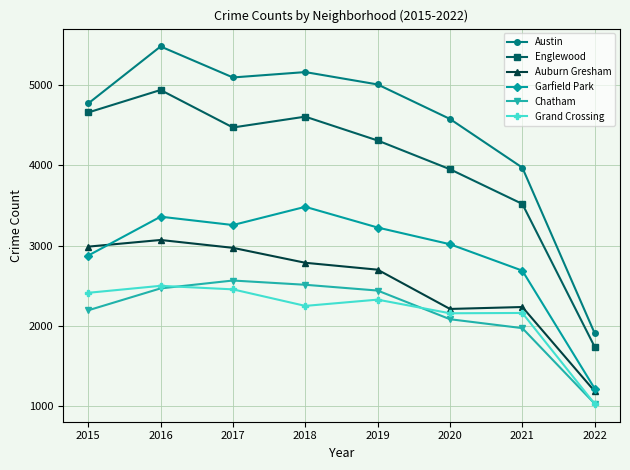

True or false: Englewood and Auburn Gresham intersect in this chart.

False